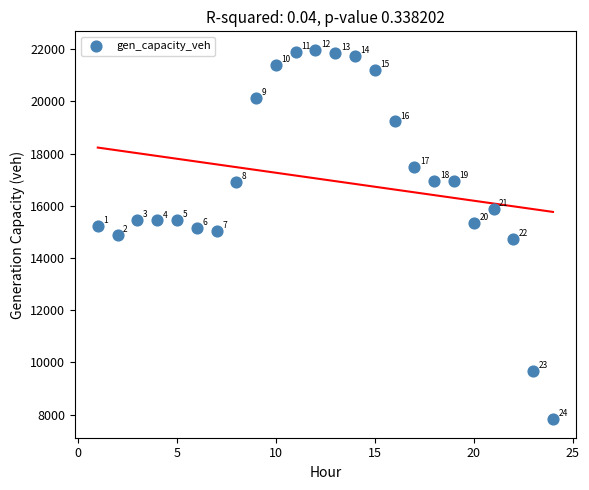

What is the range of X values (max minus min)?

23.0